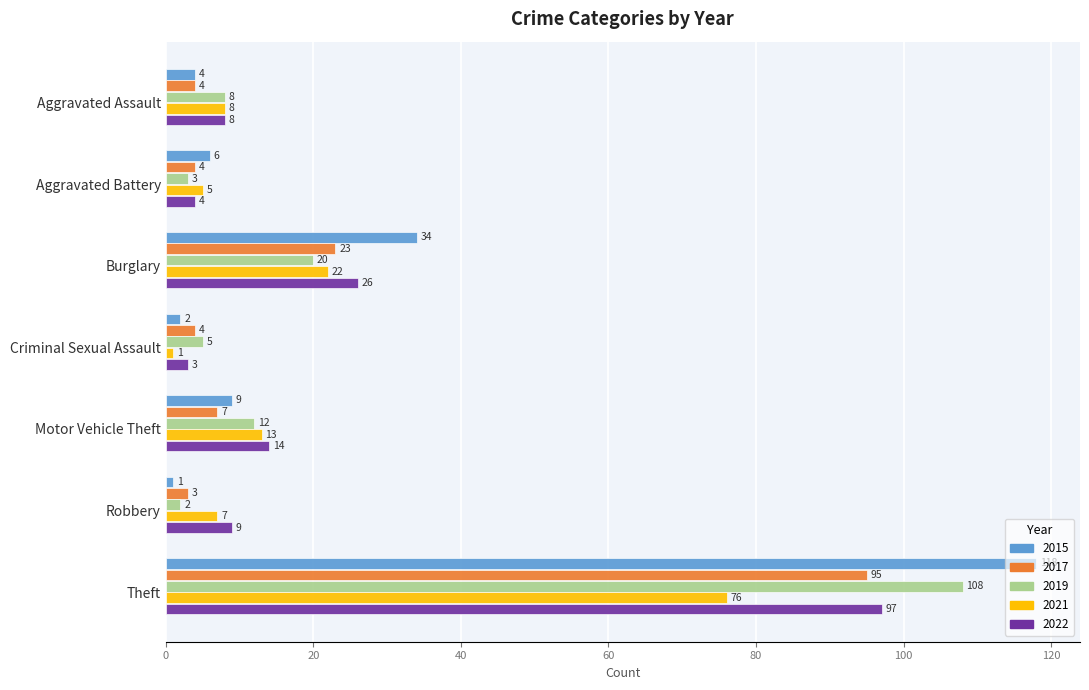

True or false: 2022 has a value of 6 at Burglary.

False